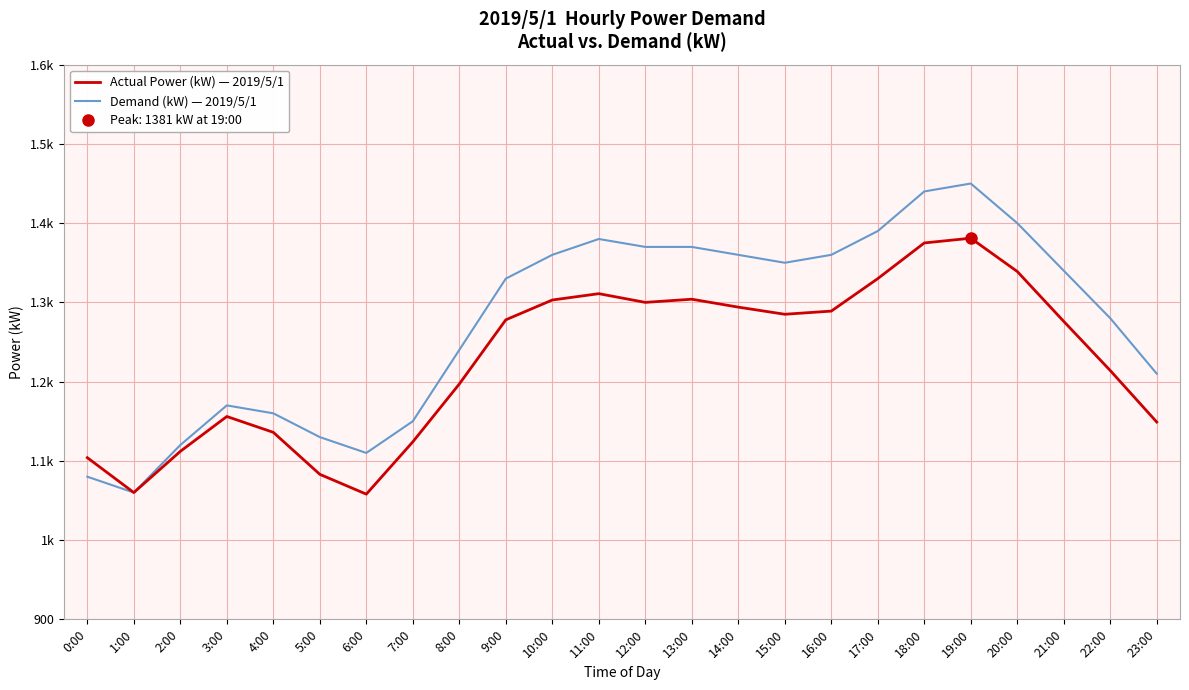

At which category does Demand (kW) — 2019/5/1 reach its first local peak?

3:00